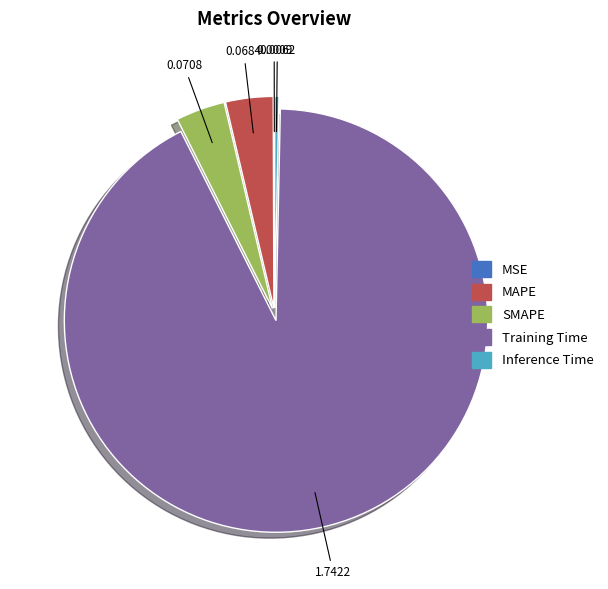

Do MAPE and Inference Time together represent more than half of the pie?

No